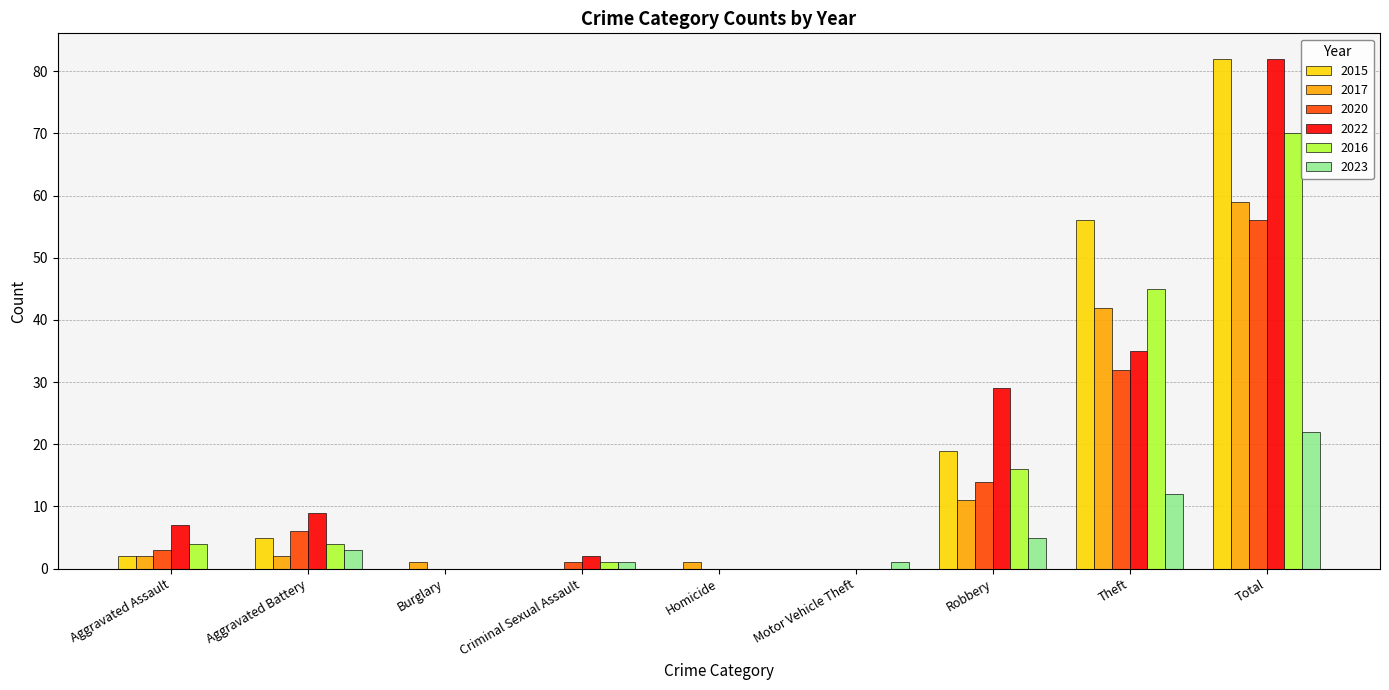

What is the sum of all 2015 values?

164